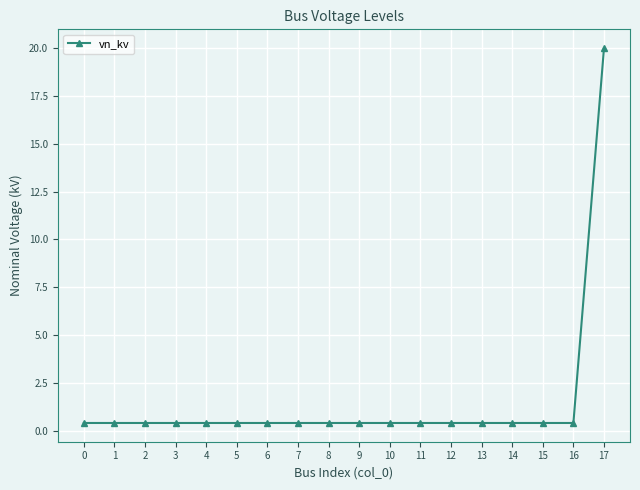

Does the chart display data point markers on the line(s)?

Yes